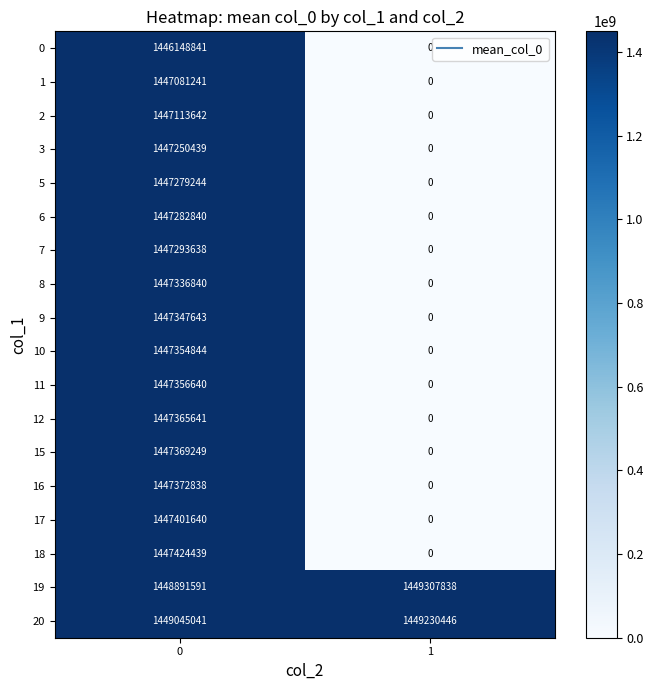

What is the spread (max minus min) of values at 1?

1449307838